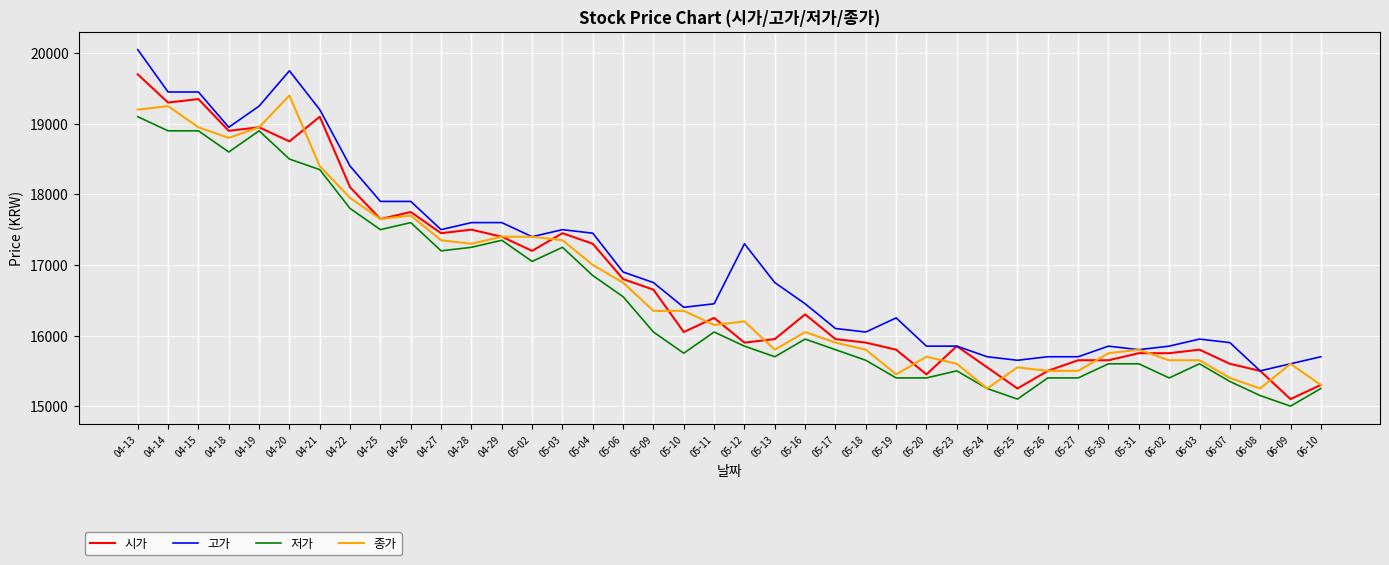

Is the value of 고가 at 05-23 greater than the value of 종가 at 04-14?

No